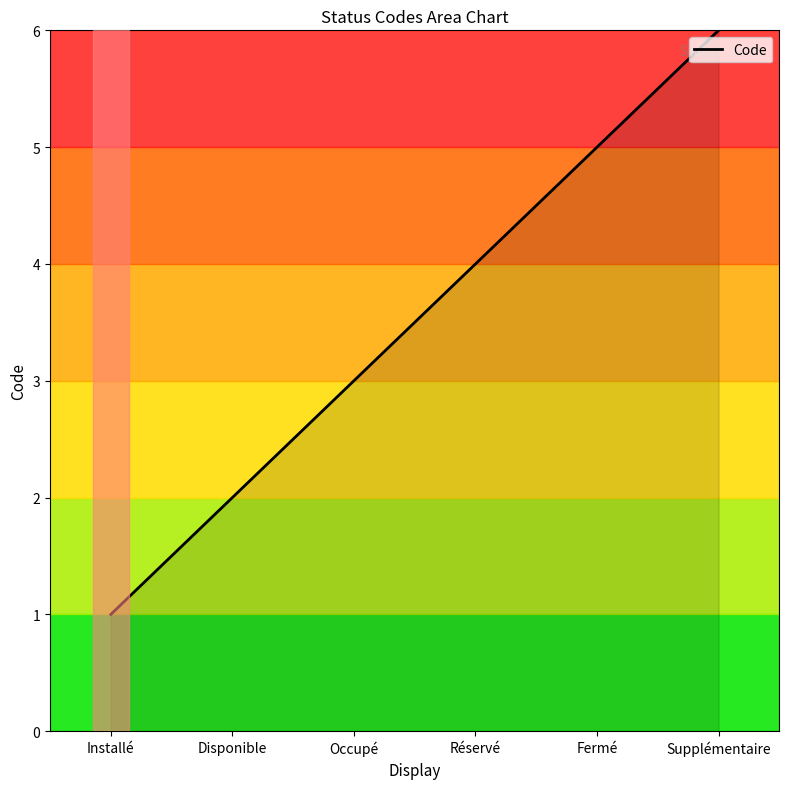

Reading left to right, transcribe all the data shown in this chart.

1	2	3	4	5	6